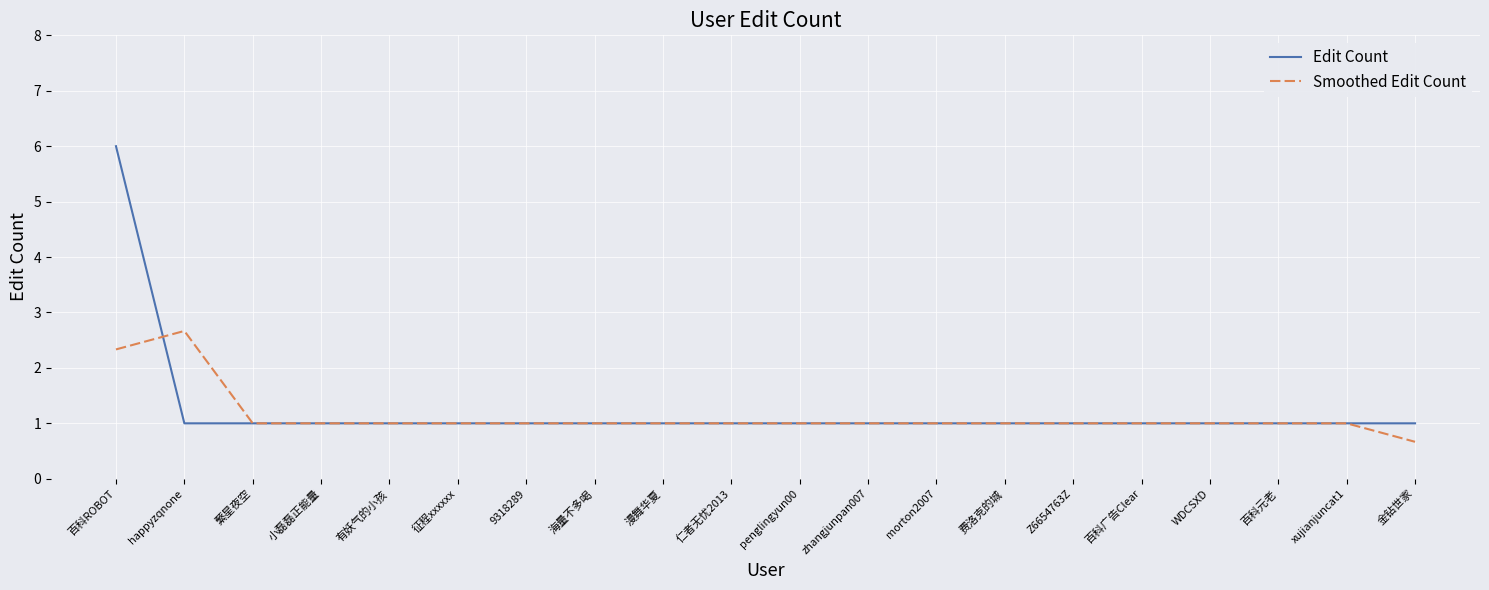

Reading left to right, list all the values displayed in this chart.

Edit Count: 6.0	1.0	1.0	1.0	1.0	1.0	1.0	1.0	1.0	1.0	1.0	1.0	1.0	1.0	1.0	1.0	1.0	1.0	1.0	1.0
Smoothed Edit Count: 2.3	2.7	1.0	1.0	1.0	1.0	1.0	1.0	1.0	1.0	1.0	1.0	1.0	1.0	1.0	1.0	1.0	1.0	1.0	0.7